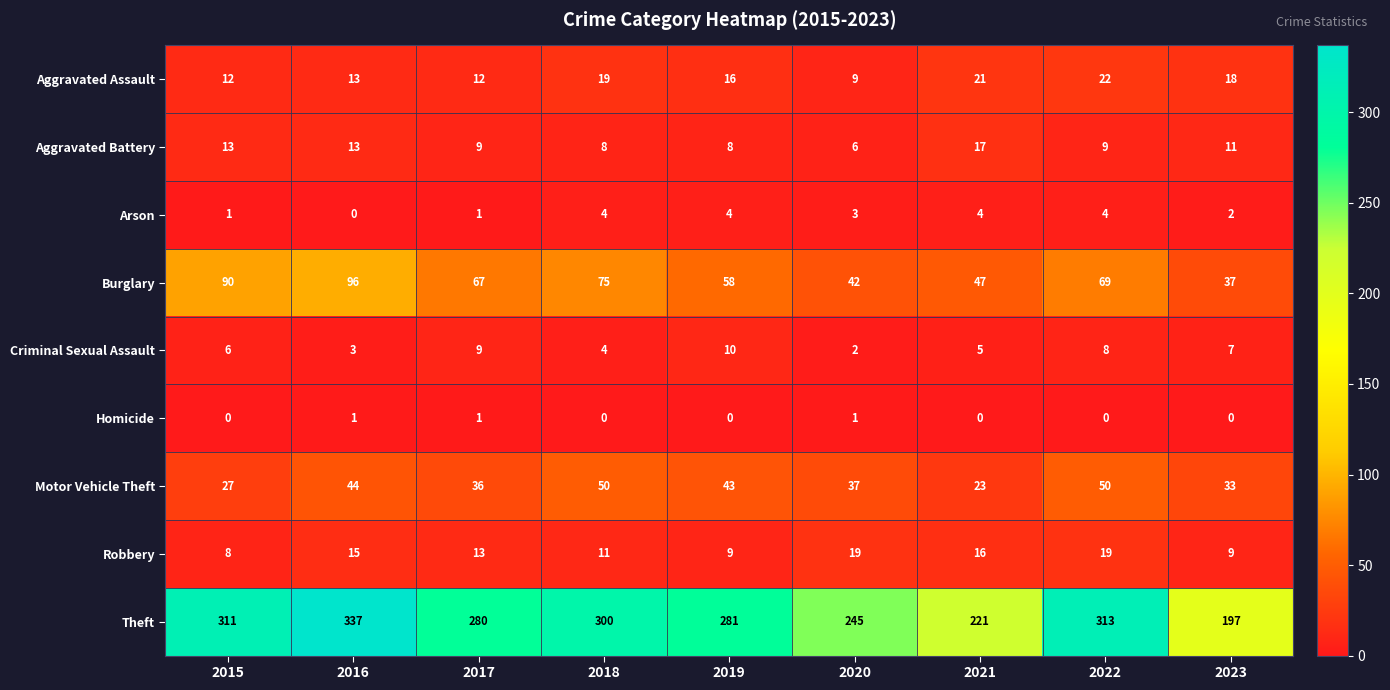

At how many categories does at least one series exceed 178?

9